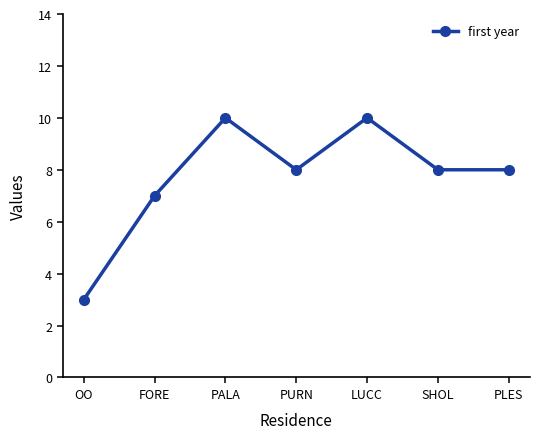

Where is the data nearest to the value 6?

FORE